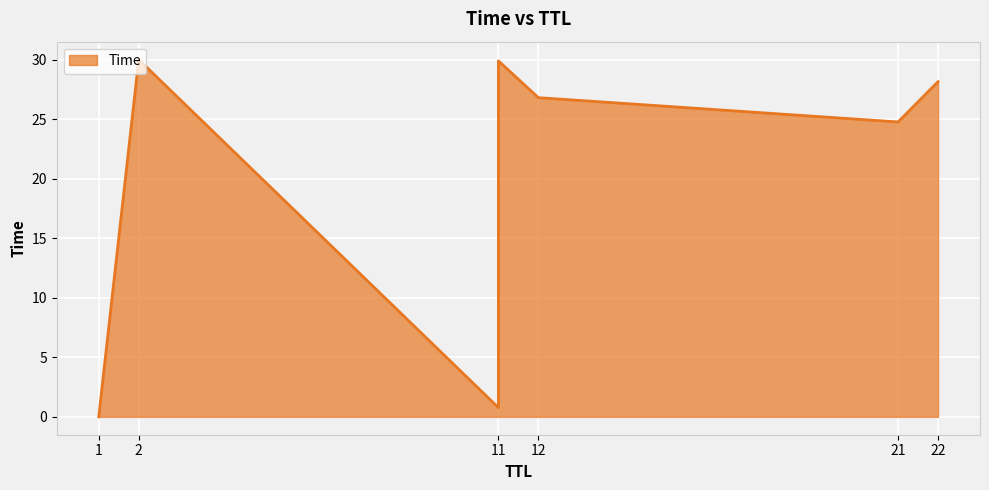

At which label is the value closest to 15?

21